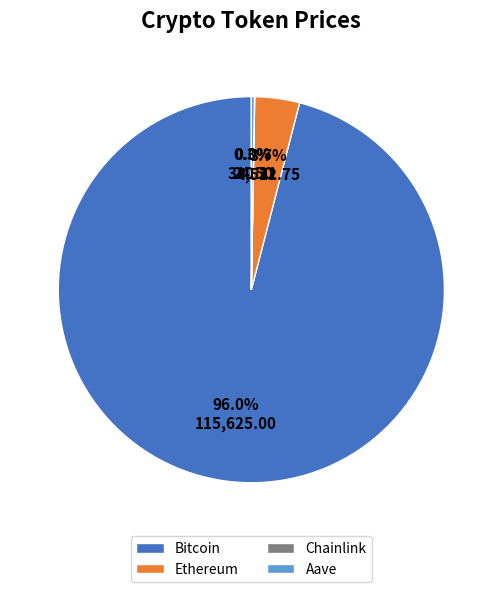

Is there a majority slice in this chart?

Yes